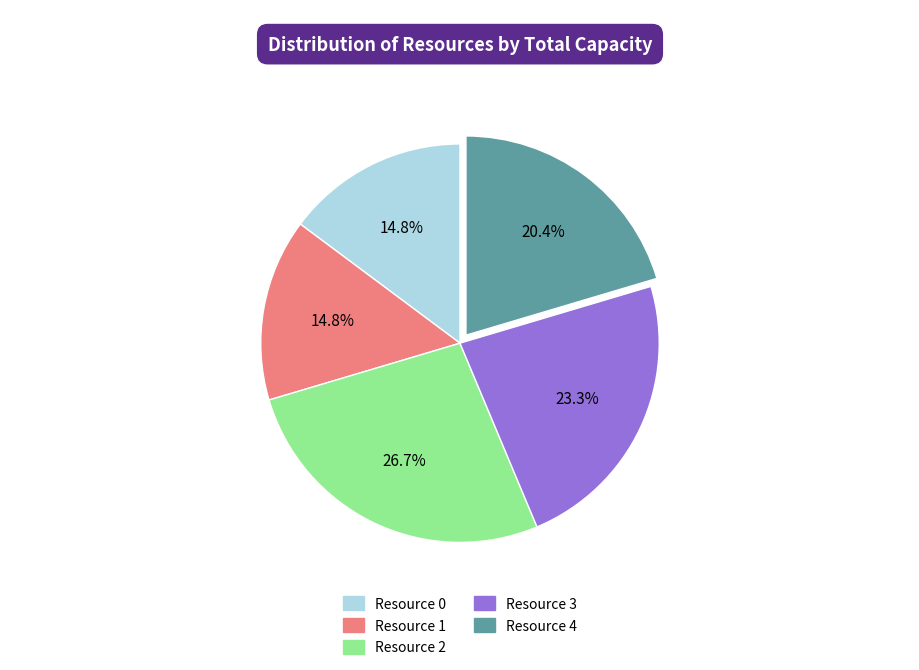

Approximately how many times larger is the value at Resource 3 compared to Resource 0?

1.6